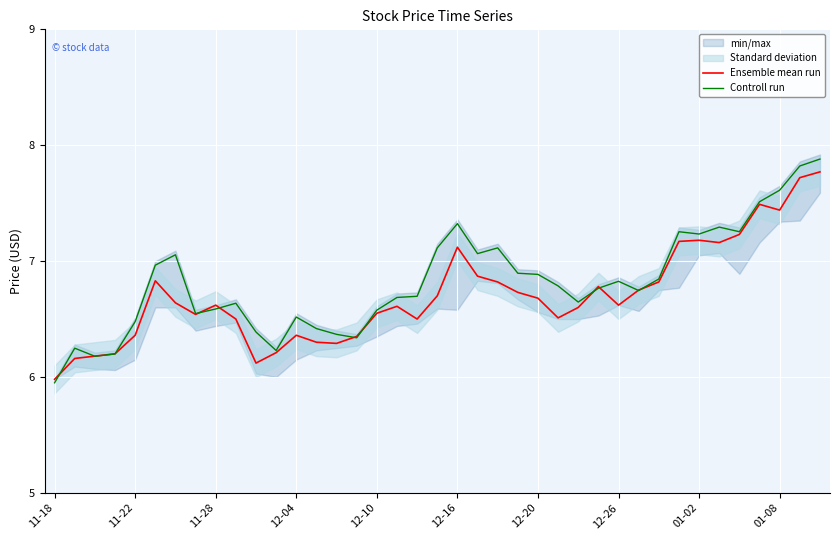

What is the highest value of the Controll run series?

7.9